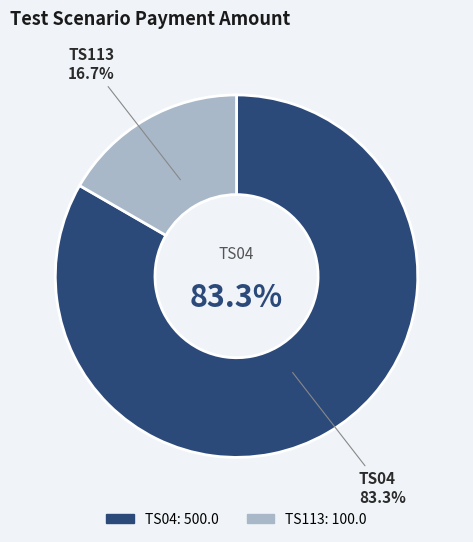

Which slice represents more than half of the pie?

TS04